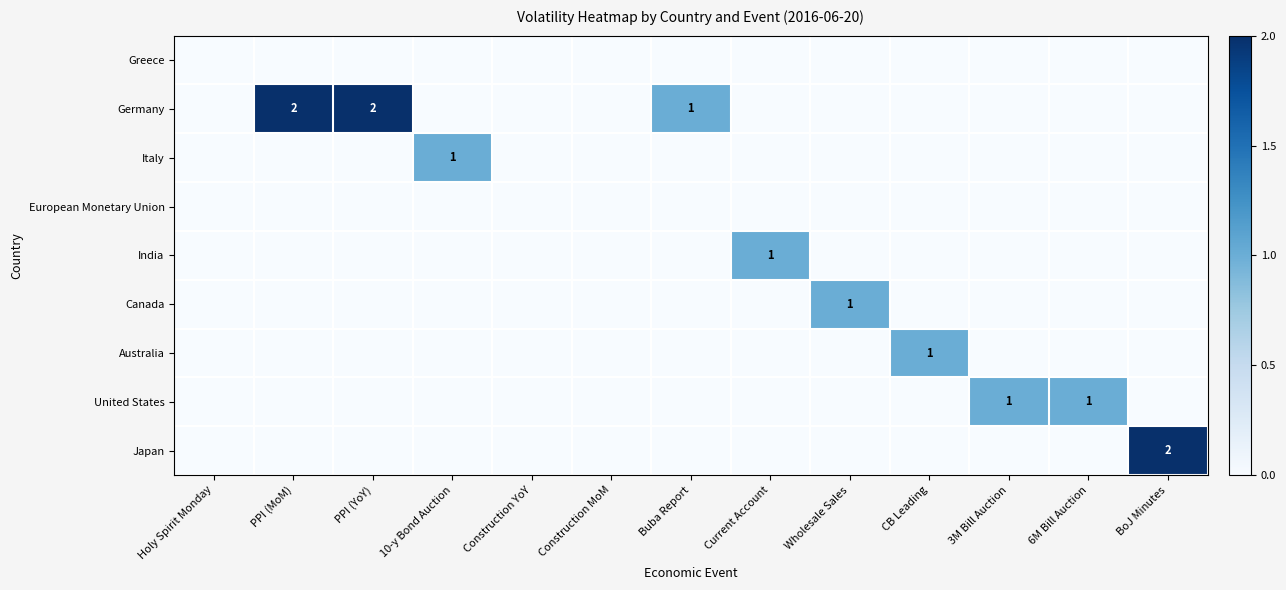

The value of Japan at BoJ Minutes is 3. True or false?

False